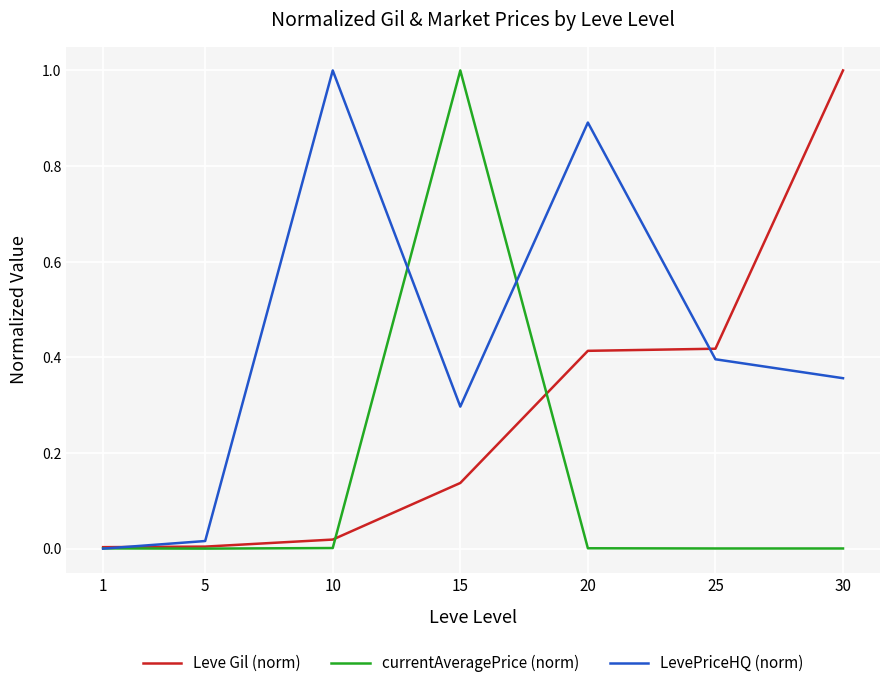

The value of currentAveragePrice (norm) at 10 is 0.0. True or false?

True